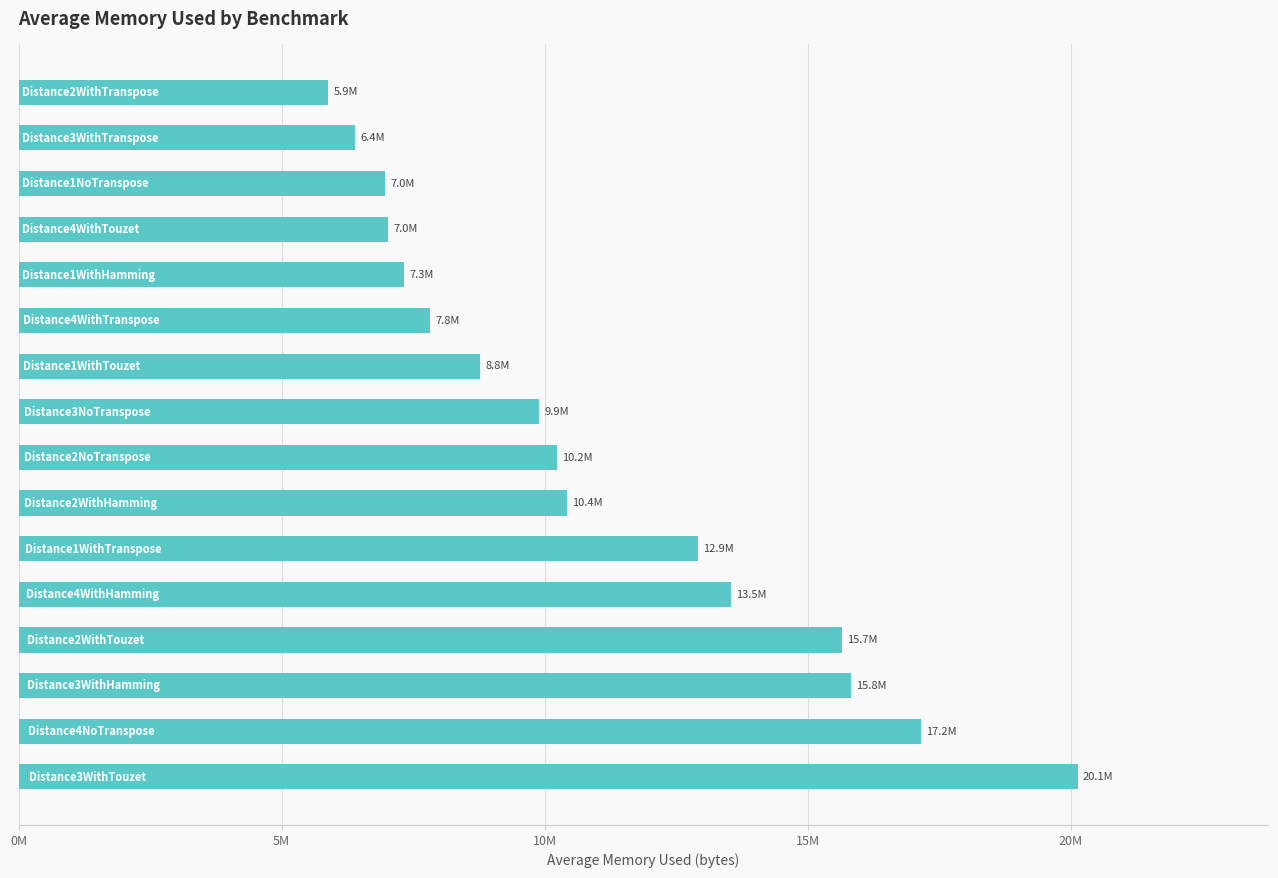

What is the greatest value displayed?

20130650.5